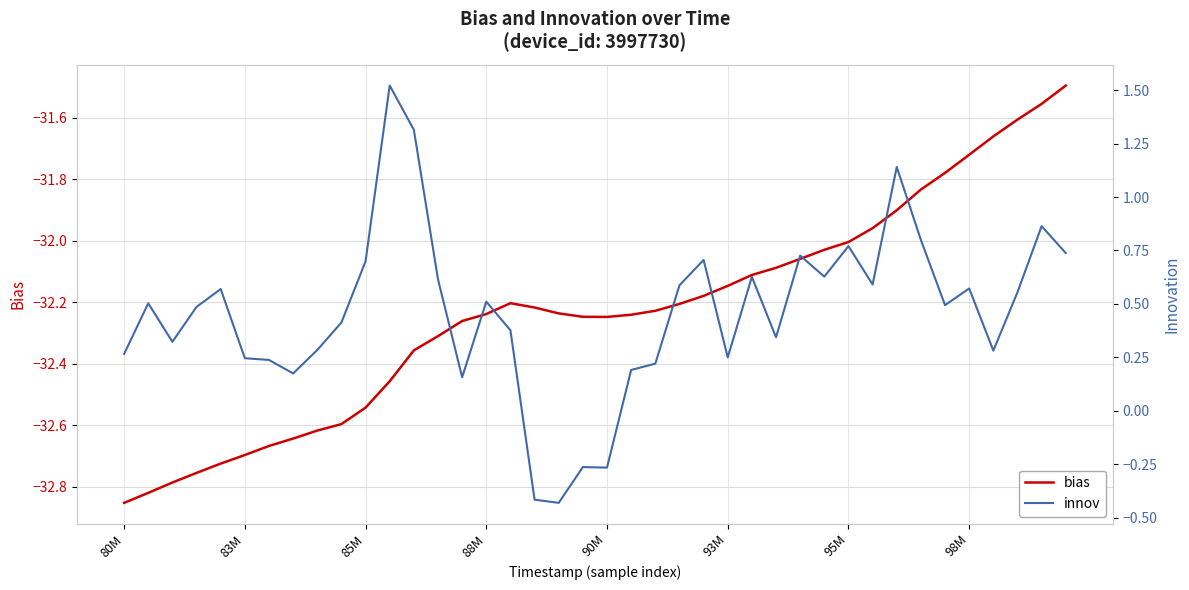

What is the sum of all innov values?

18.4